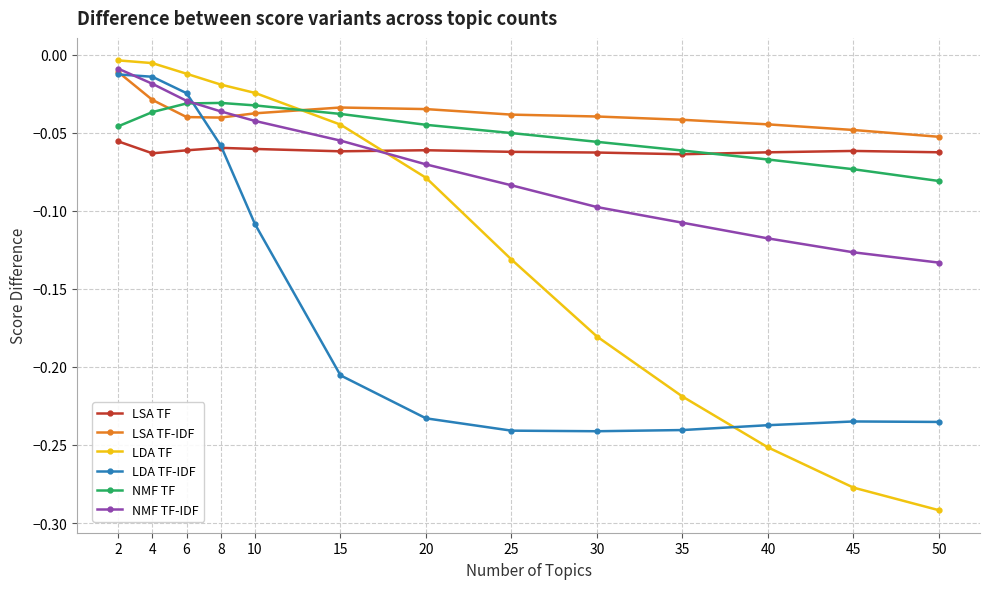

Which series has the largest range (max minus min)?

LDA TF